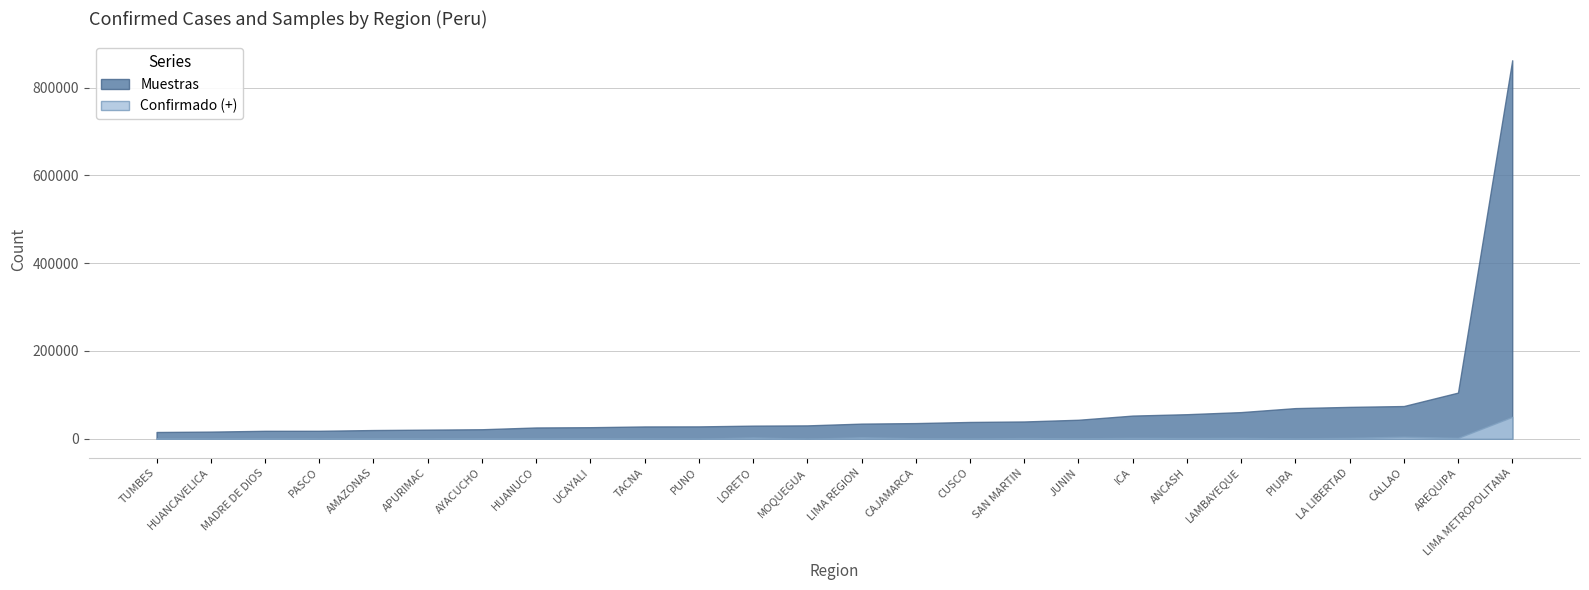

The Muestras series shows 55872 at ANCASH. True or false?

True